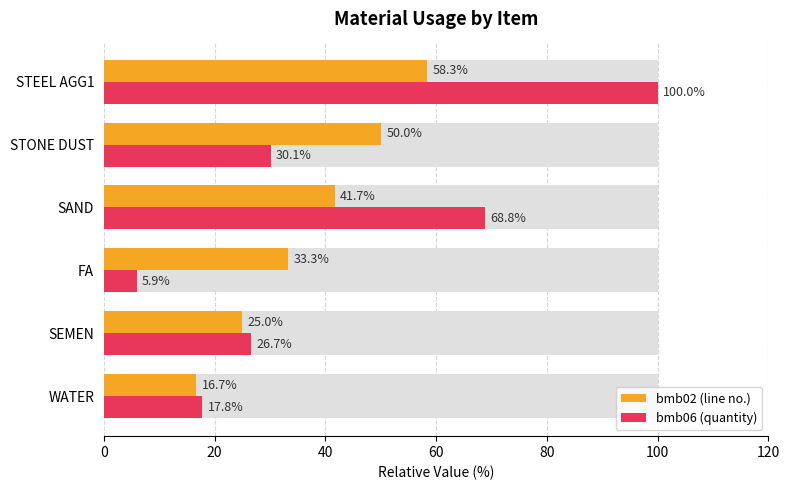

How many categories are shown in the chart?

6